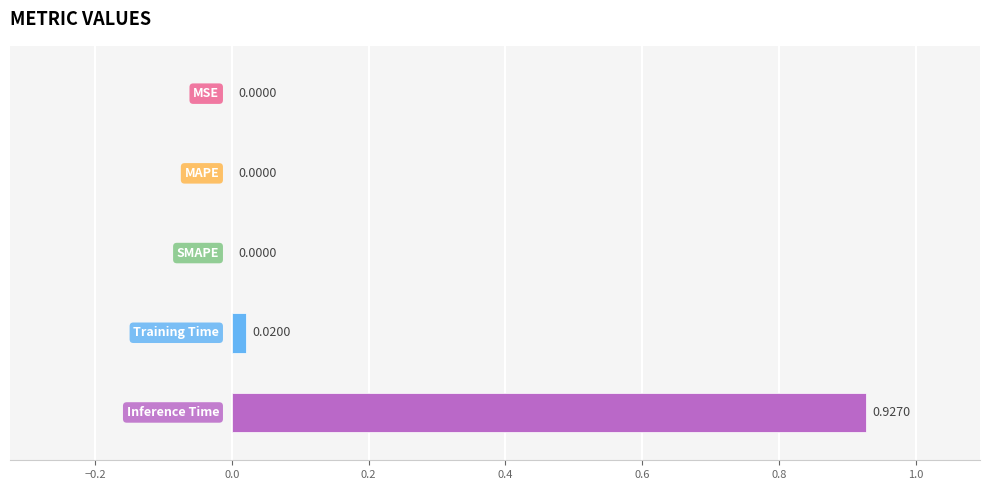

How many data points does each series have?

1